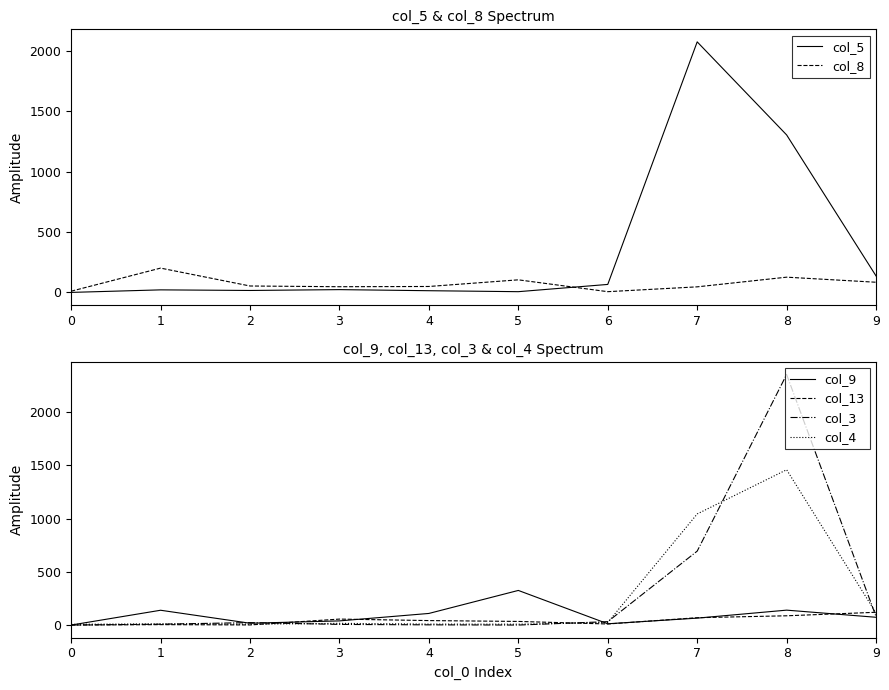

At which category is the sum across all series the highest?

8